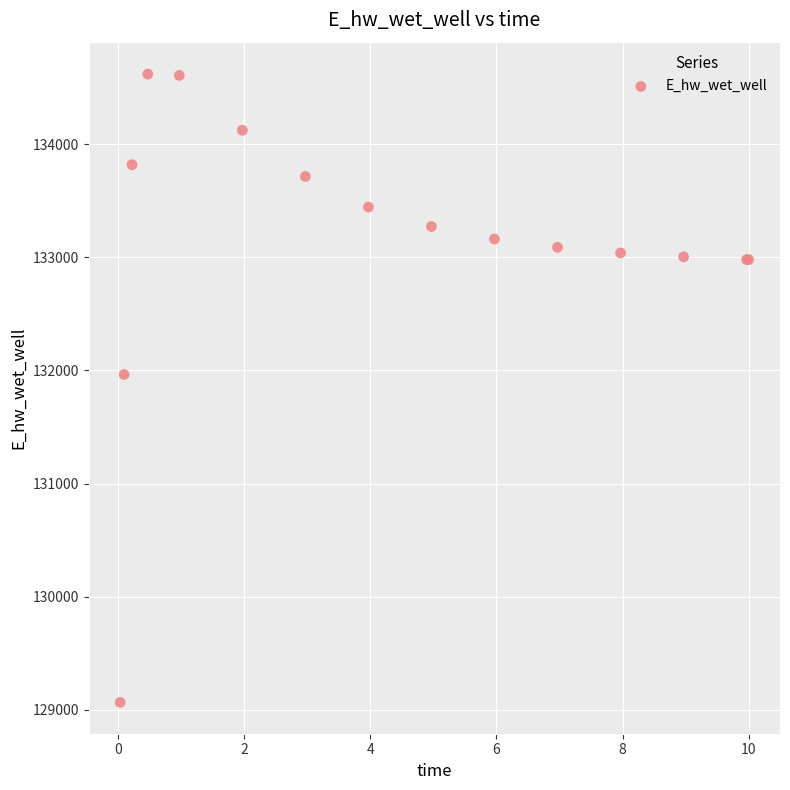

What Y value in the scatter plot is closest to 131843?

131964.2